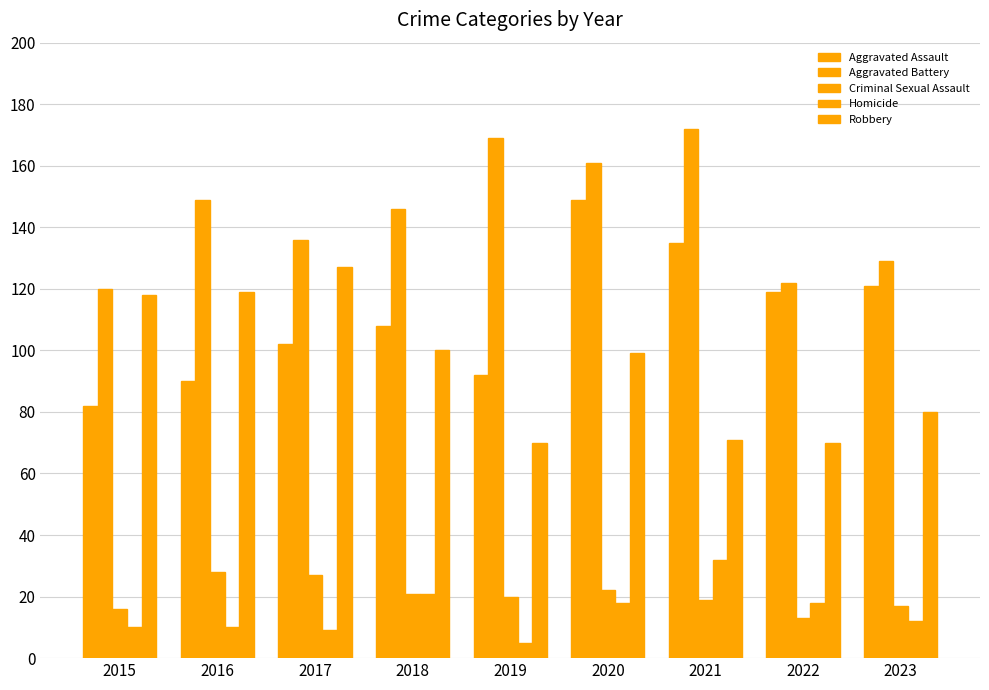

What is the spread (max minus min) of values at 2017?

127